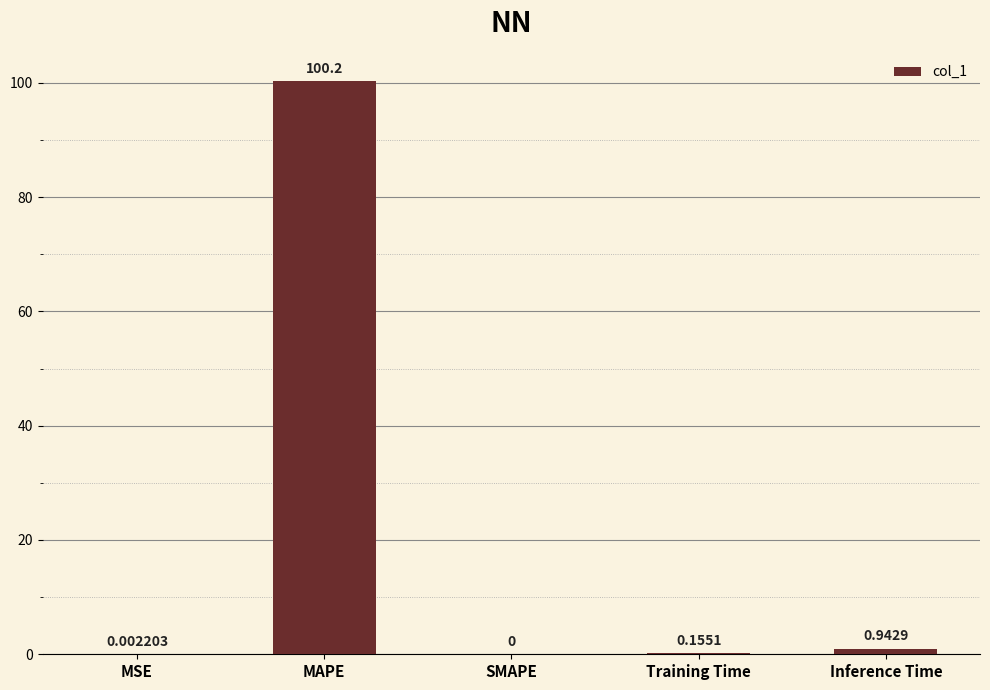

What is the change in value from MSE to Inference Time?

+0.9